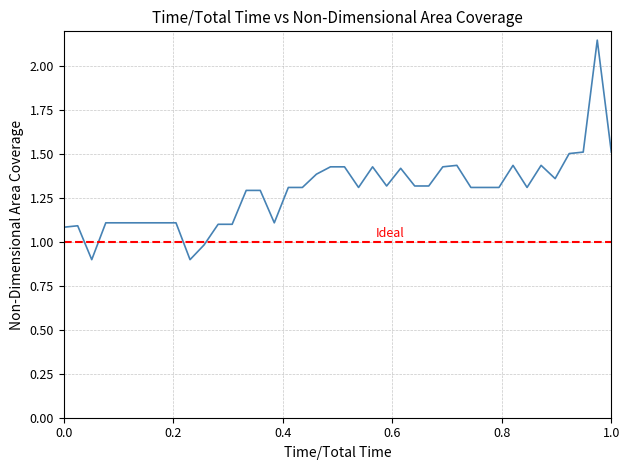

What is the minimum value shown in the chart?

0.9